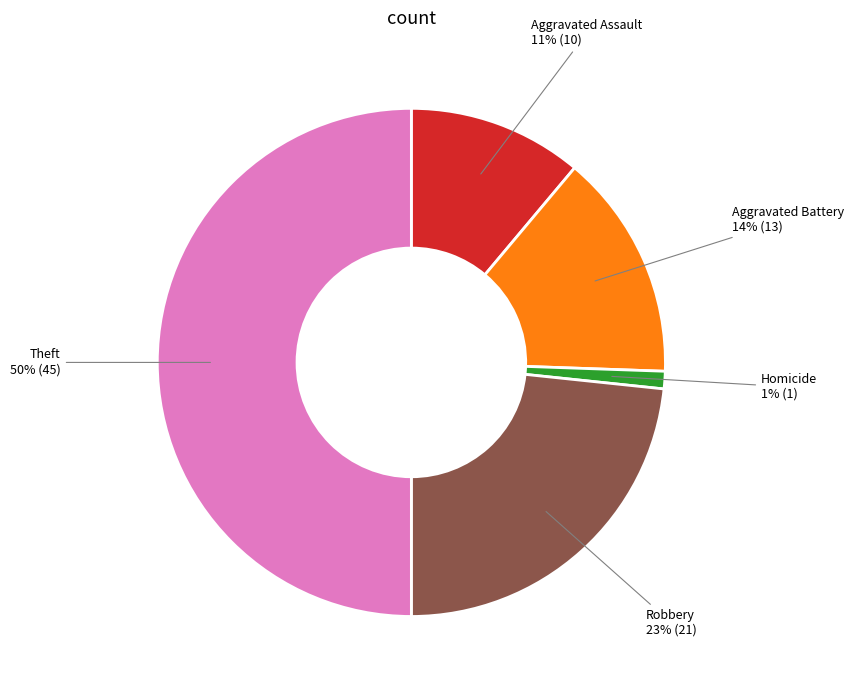

To the nearest percent, what is the difference between the largest and smallest slice percentages?

49%